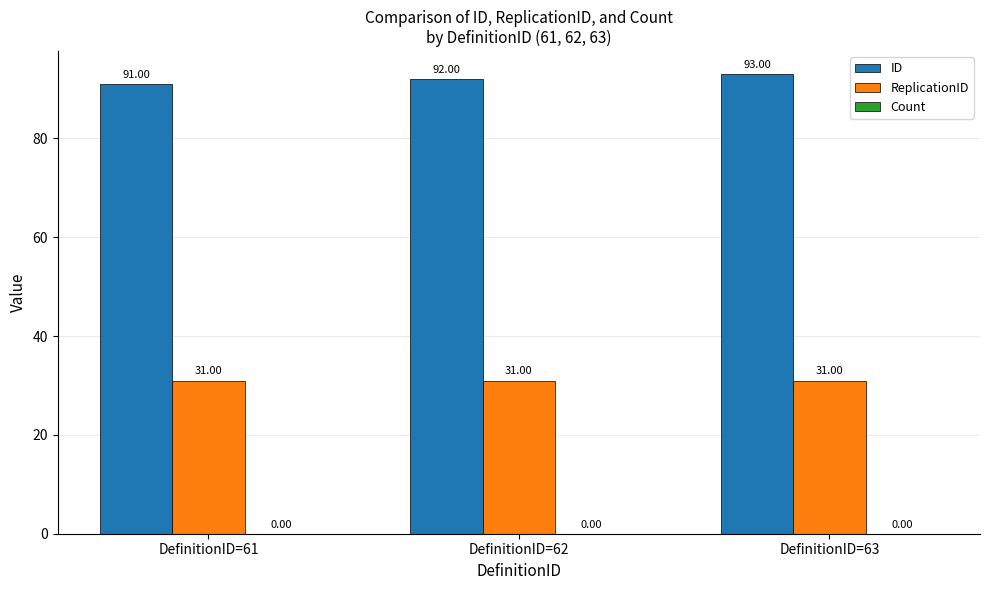

What is the value of the ReplicationID bar at the 1st from the left?

31